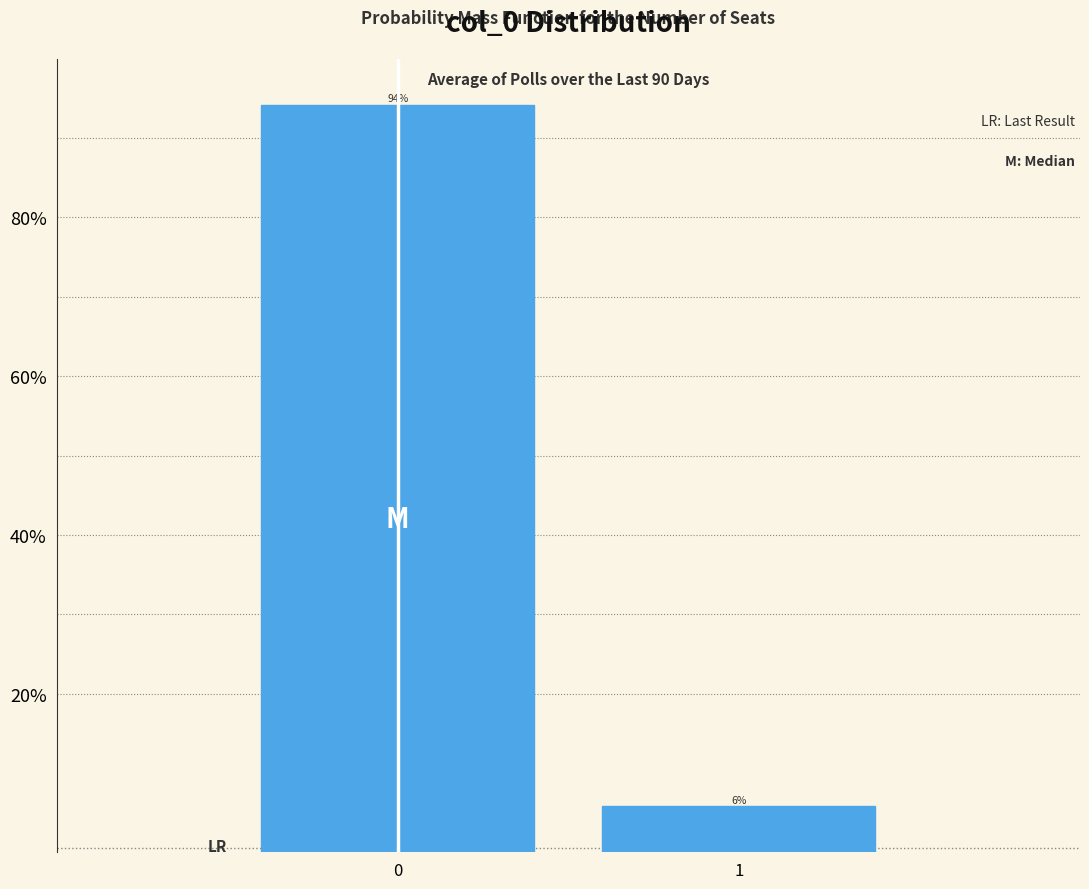

Does the chart contain any negative values?

No